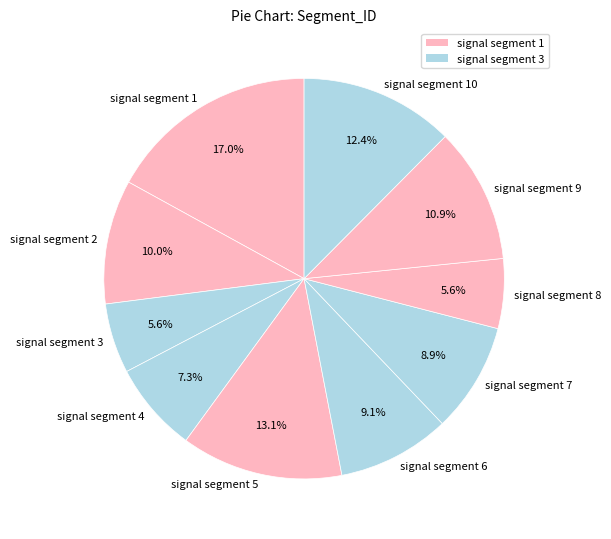

Which slice is the largest?

signal segment 1